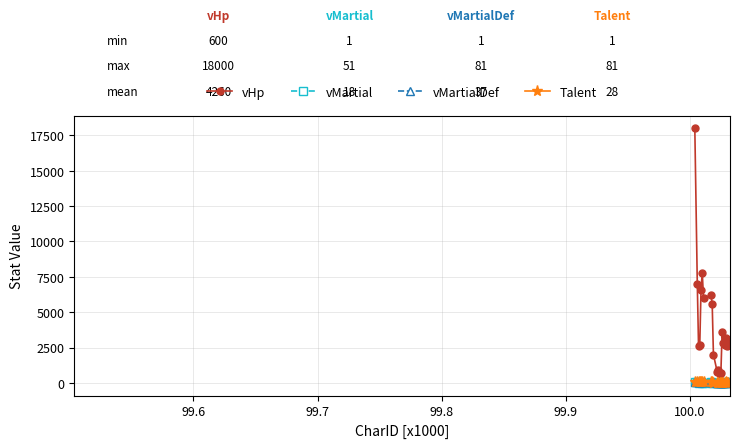

What is the minimum value for vHp?

600